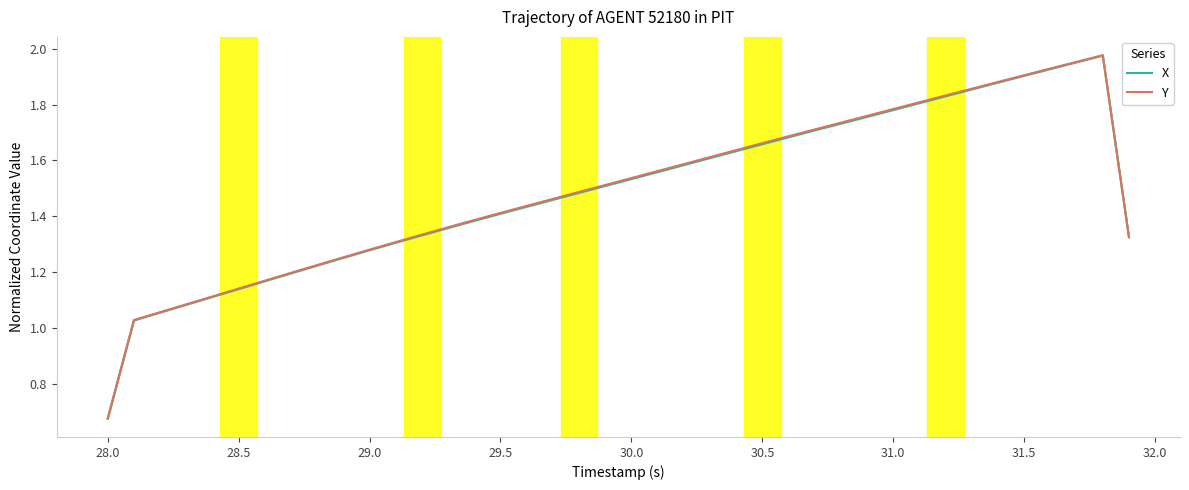

The Y series shows 1.9 at 31.5. True or false?

True